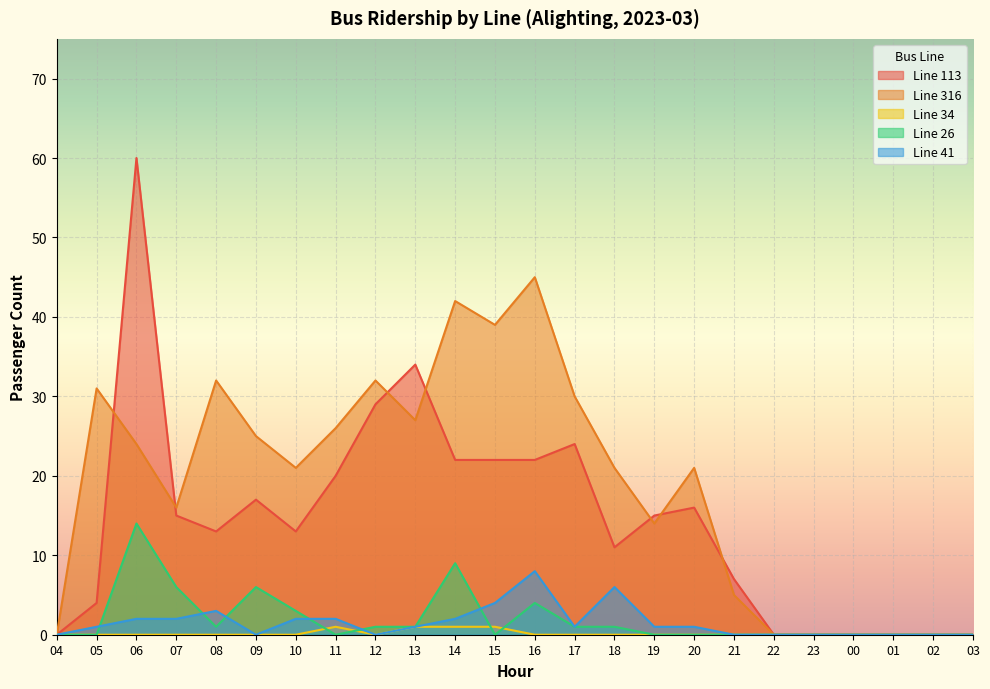

At 04, list the series in order from largest to smallest.

Line 113, Line 316, Line 34, Line 26, Line 41